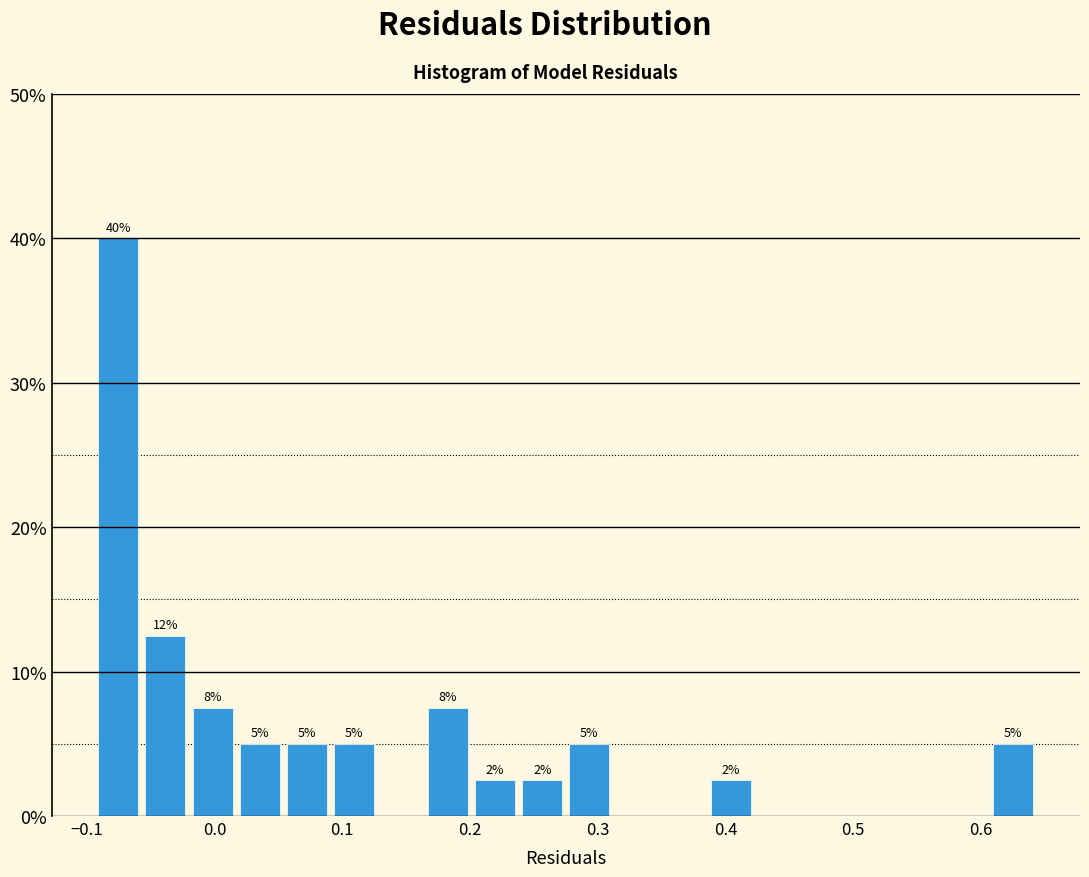

Read against the x-axis, roughly where is the centre of the tallest bar?

-0.08